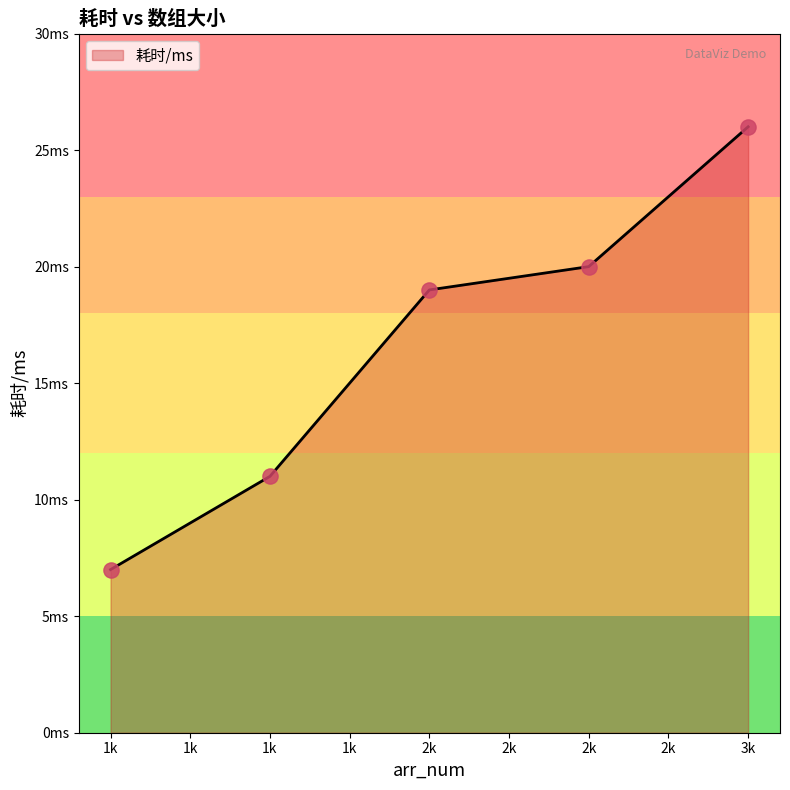

Is this an area chart (filled region under the line)?

Yes